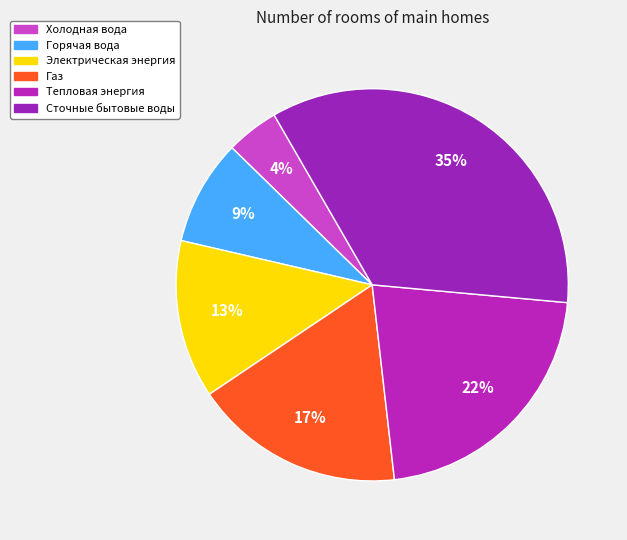

How many segments does this pie chart have?

6